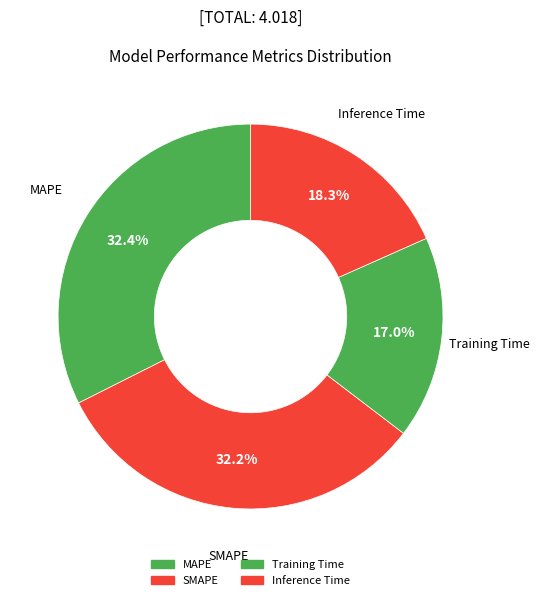

How many slices are in this pie chart?

4